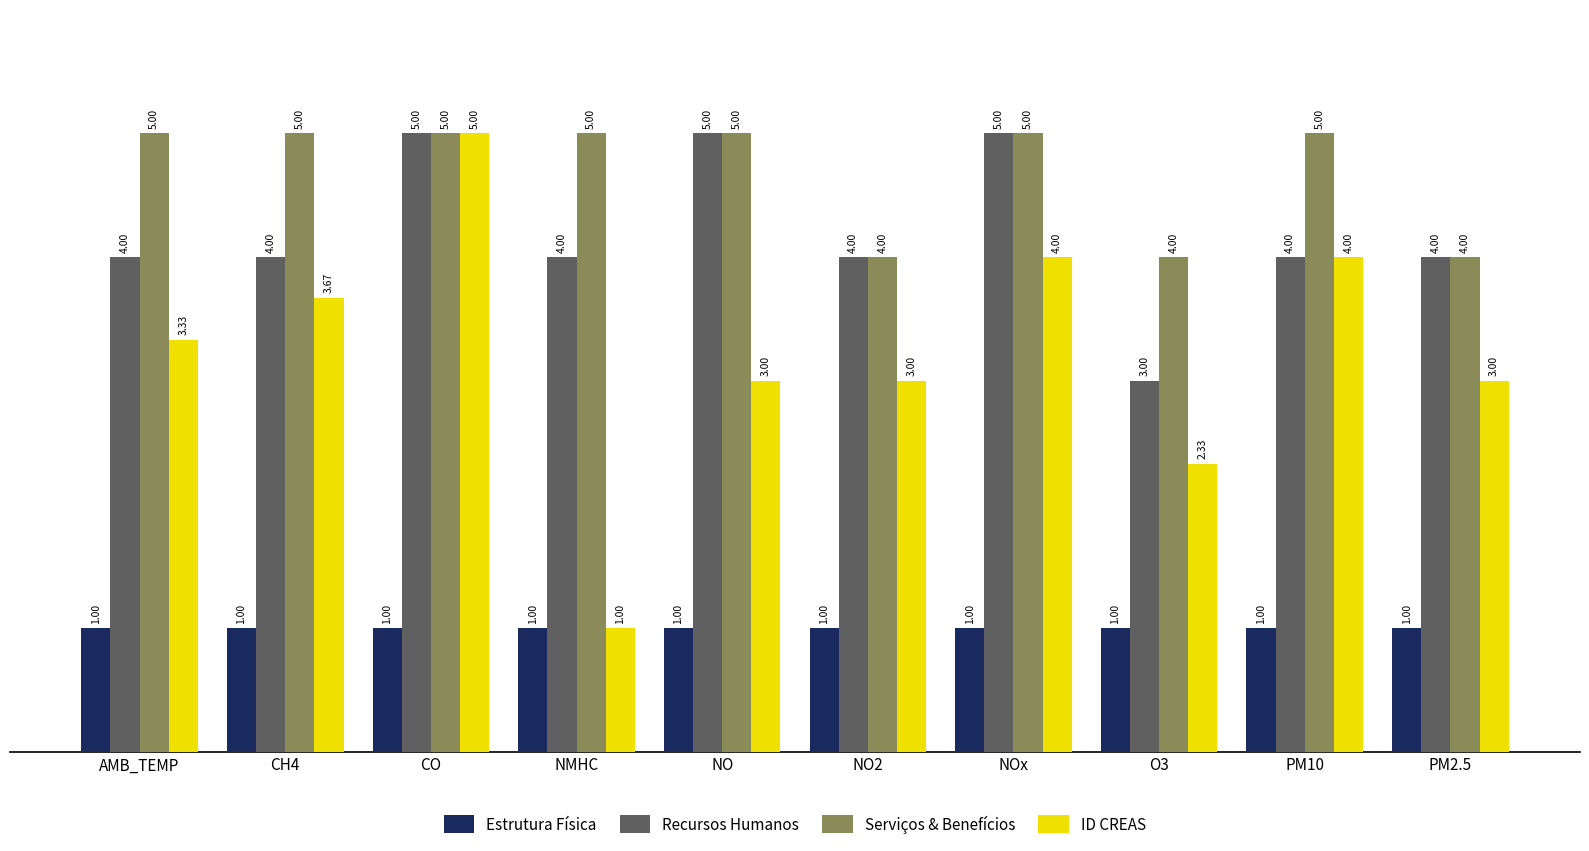

How many bars are there in total?

40